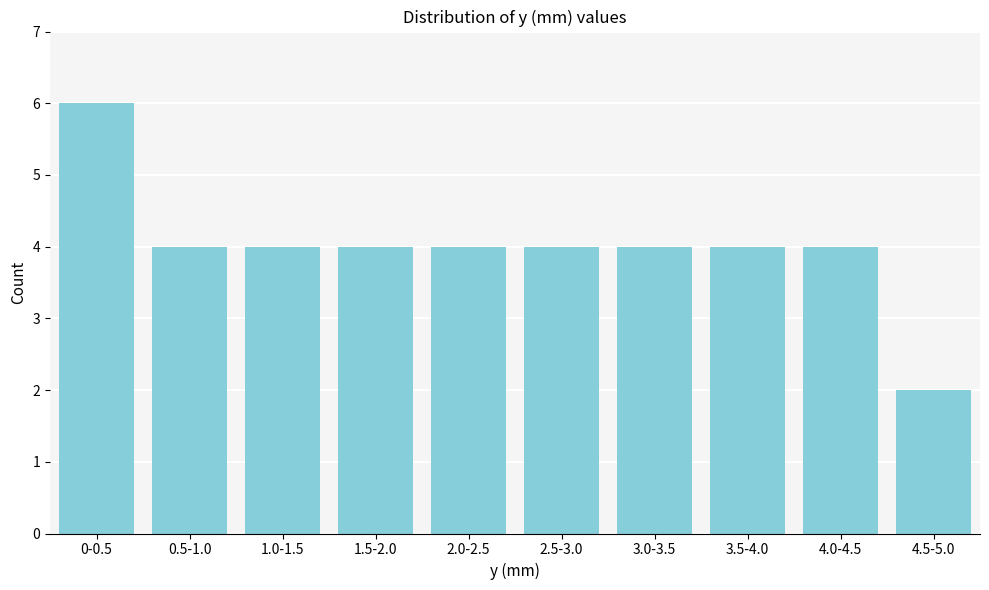

Reading left to right, transcribe all the data shown in this chart.

0-0.5=6	0.5-1.0=4	1.0-1.5=4	1.5-2.0=4	2.0-2.5=4	2.5-3.0=4	3.0-3.5=4	3.5-4.0=4	4.0-4.5=4	4.5-5.0=2